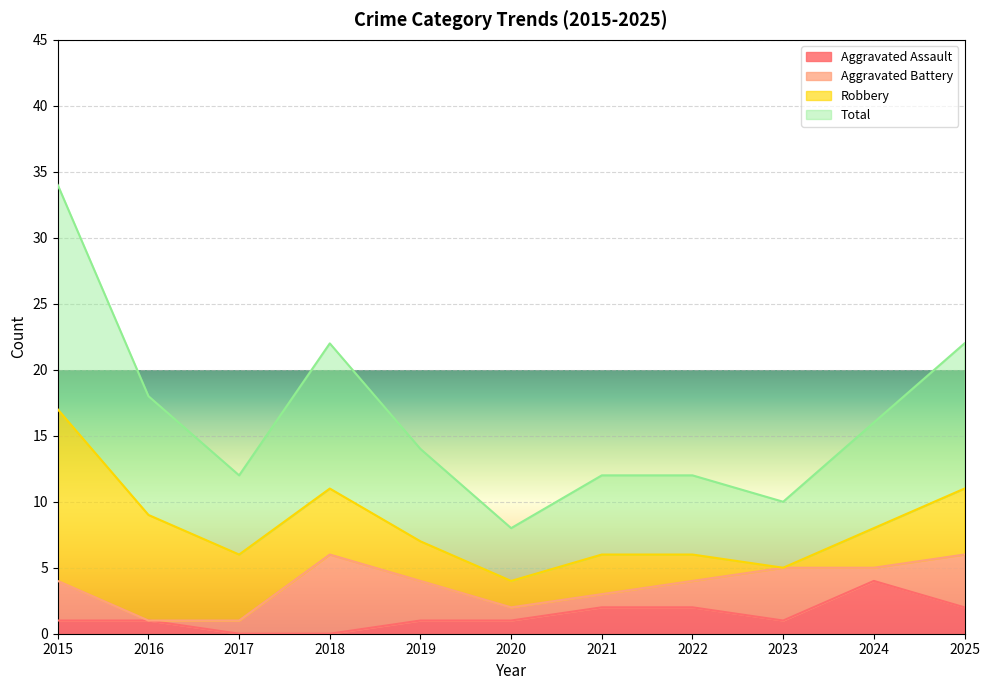

The Aggravated Assault series shows 2 at 2021. True or false?

True